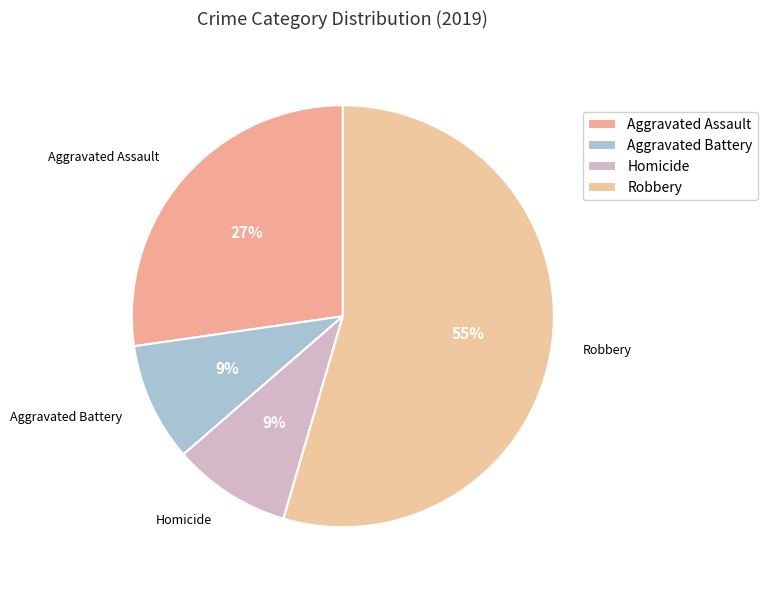

To the nearest percent, what portion does Homicide represent?

9%